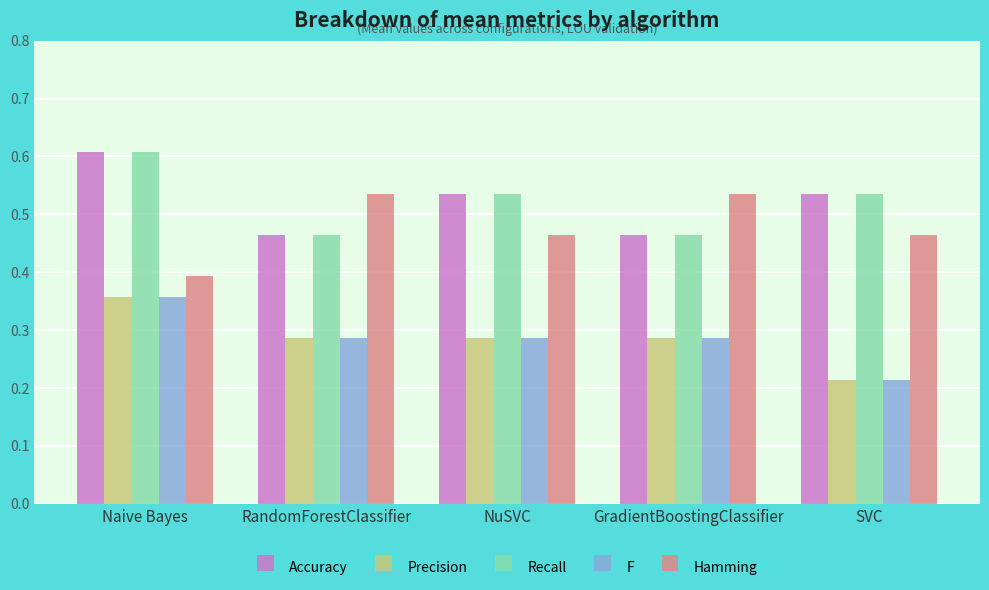

At which label does F reach its peak?

Naive Bayes